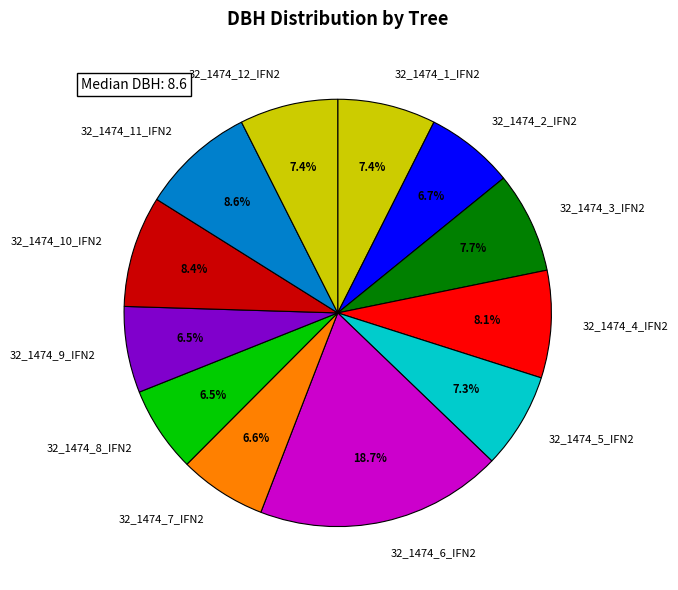

Which has a higher value, 32_1474_11_IFN2 or 32_1474_12_IFN2?

32_1474_11_IFN2